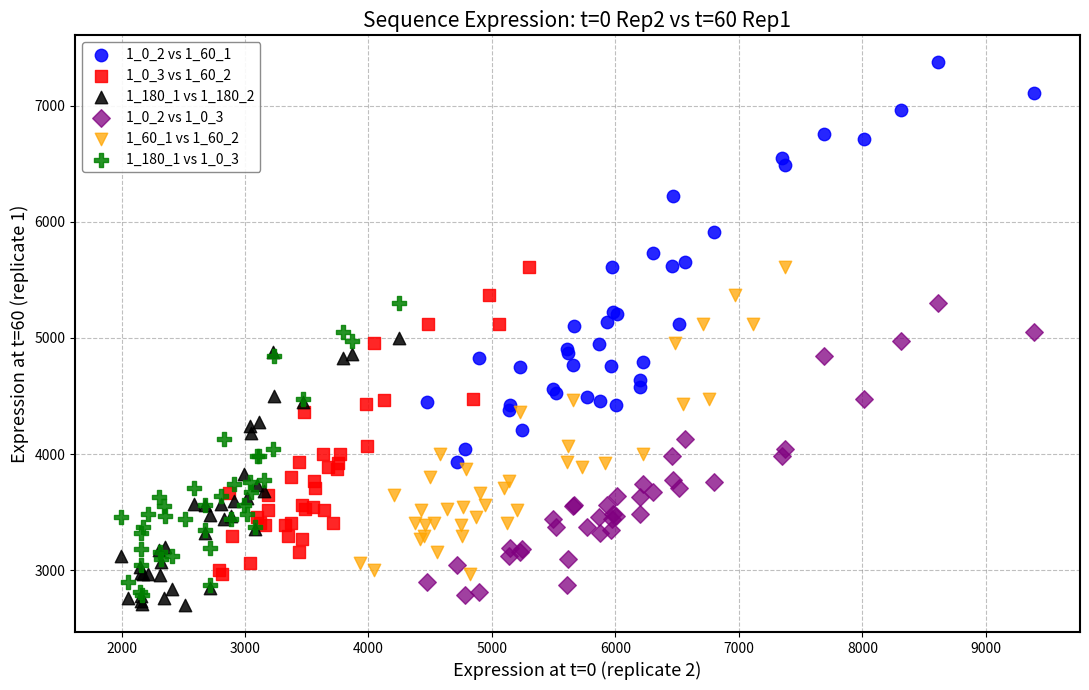

Which series reaches the maximum Y coordinate?

1_0_2 vs 1_60_1